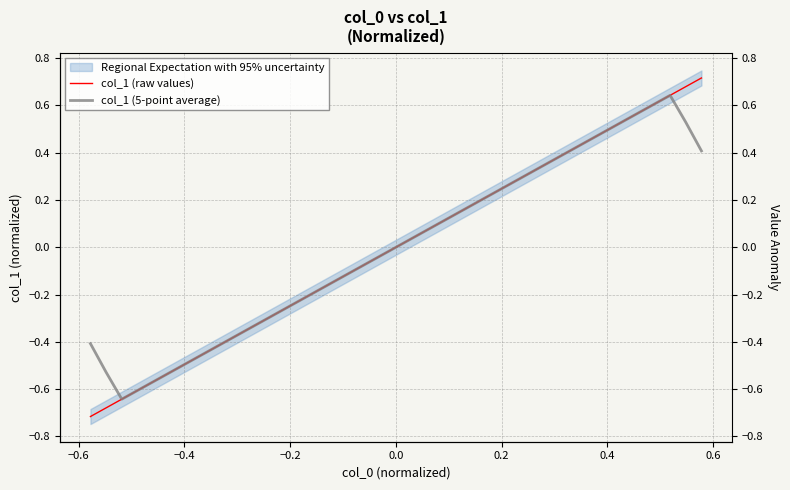

Is it true that col_1 (raw values) equals -0.1 at 12?

False